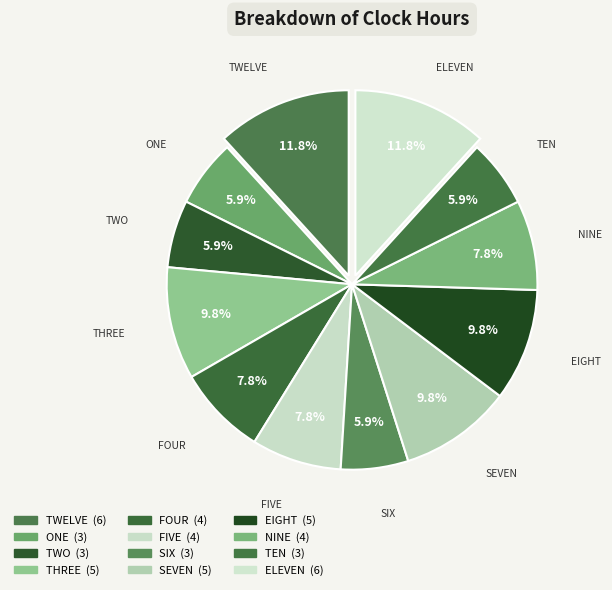

Which slice is the largest?

TWELVE